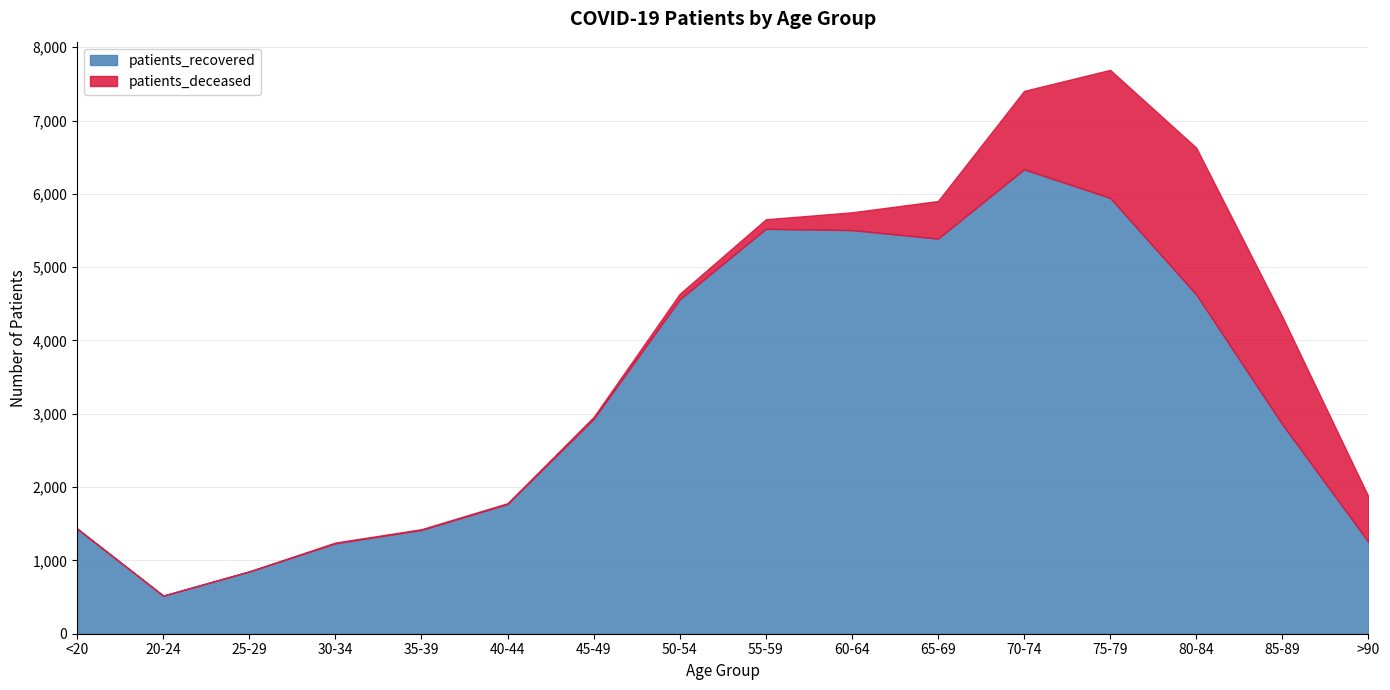

At which category is the sum across all series the highest?

75-79